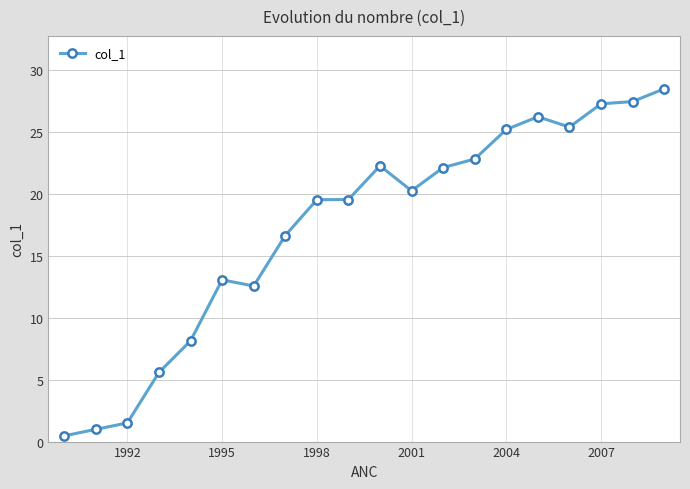

What is the difference between the second highest and minimum values?

27.0